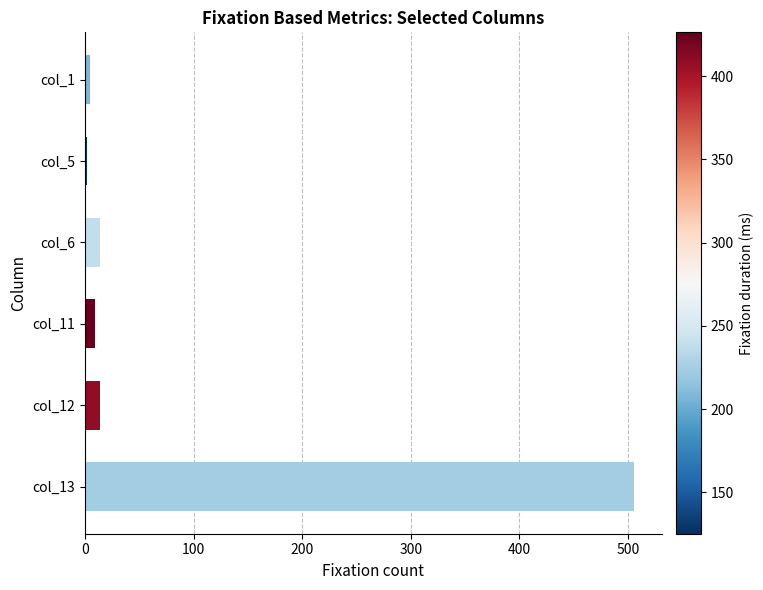

Which category has the highest value across all series?

col_13